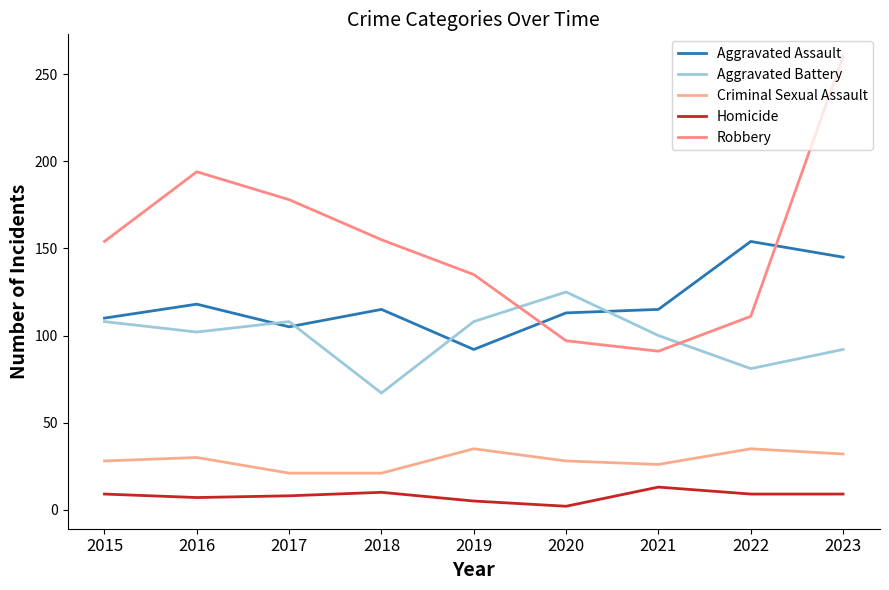

How many distinct data groups are displayed?

5